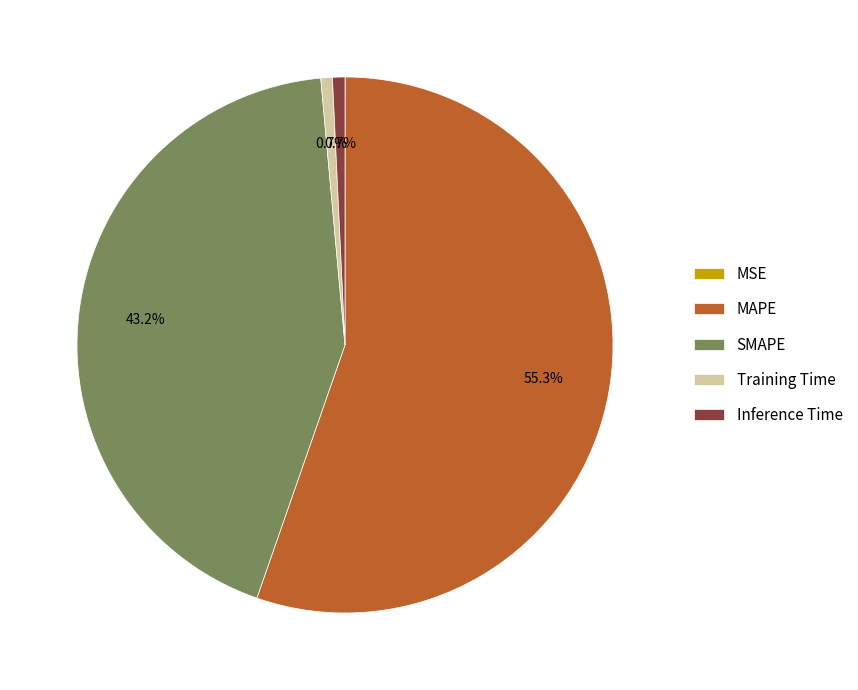

To the nearest percent, what portion does SMAPE represent?

43%